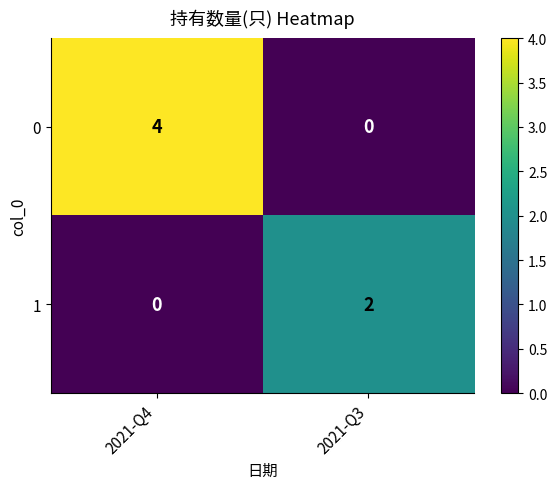

What is the highest value of the 0 series?

4